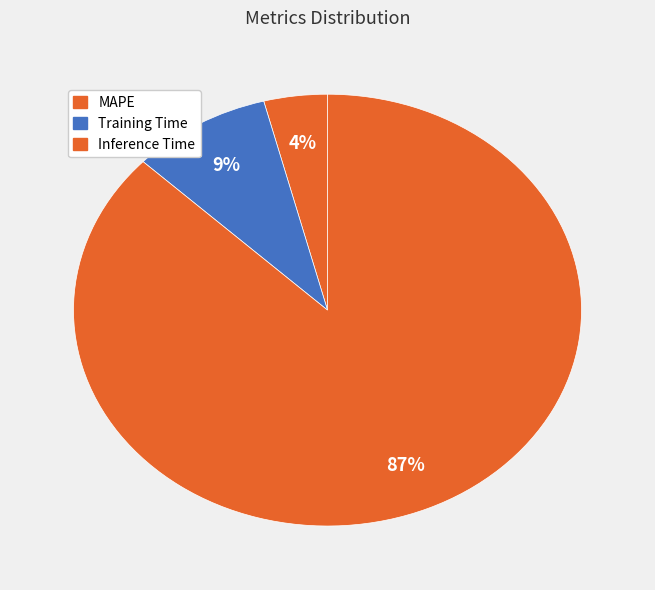

How many slices are in this pie chart?

3